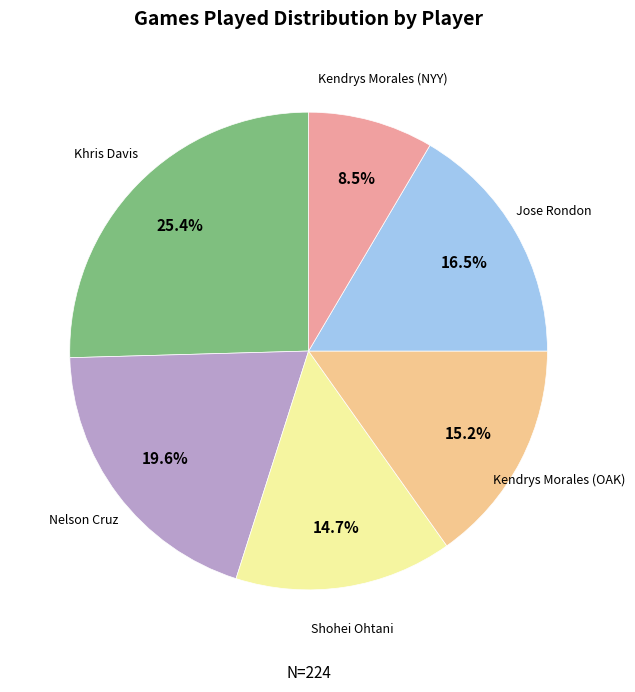

Between Kendrys Morales (OAK) and Jose Rondon, which is larger?

Jose Rondon